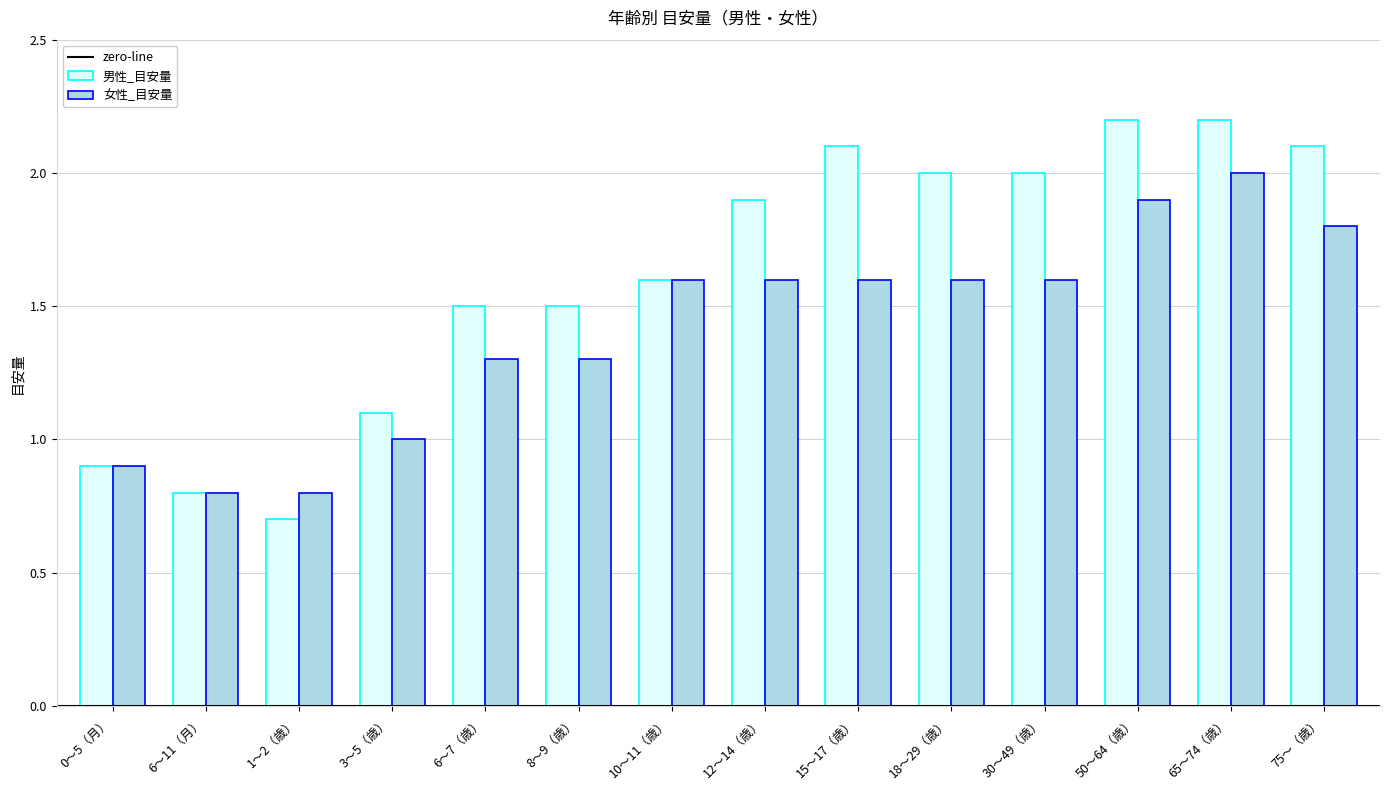

What is the spread (max minus min) of values at 50〜64（歳）?

0.3